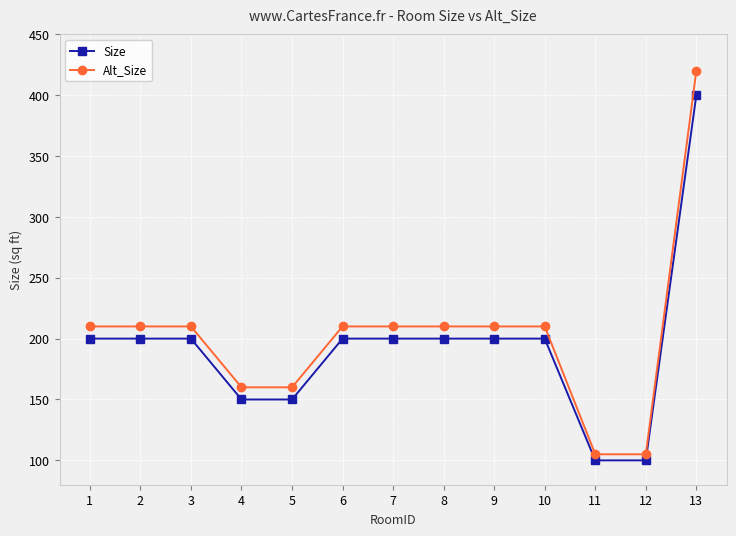

How many Alt_Size values are between 160 and 210?

10